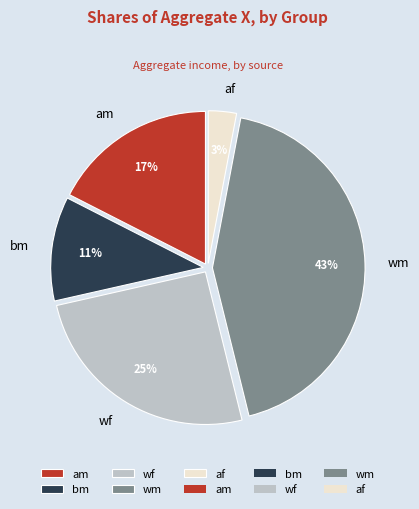

Does af account for over 50% of the chart?

No